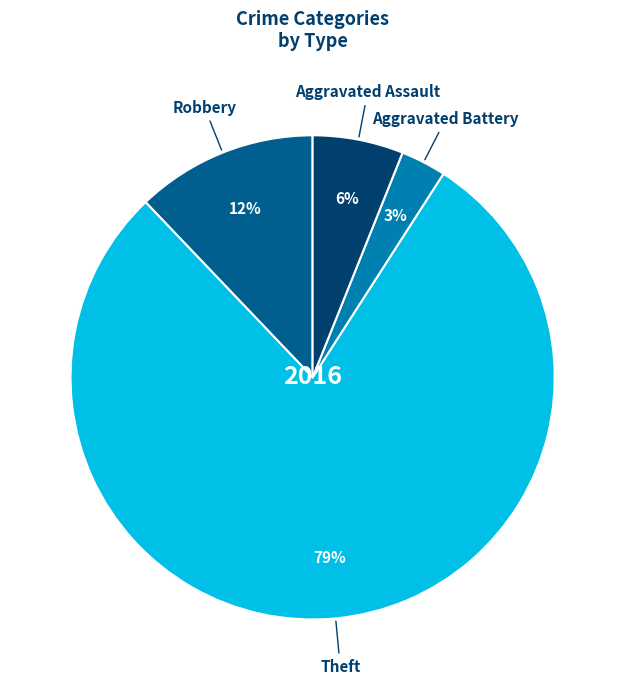

To the nearest percent, what is the difference between the largest and smallest slice percentages?

76%